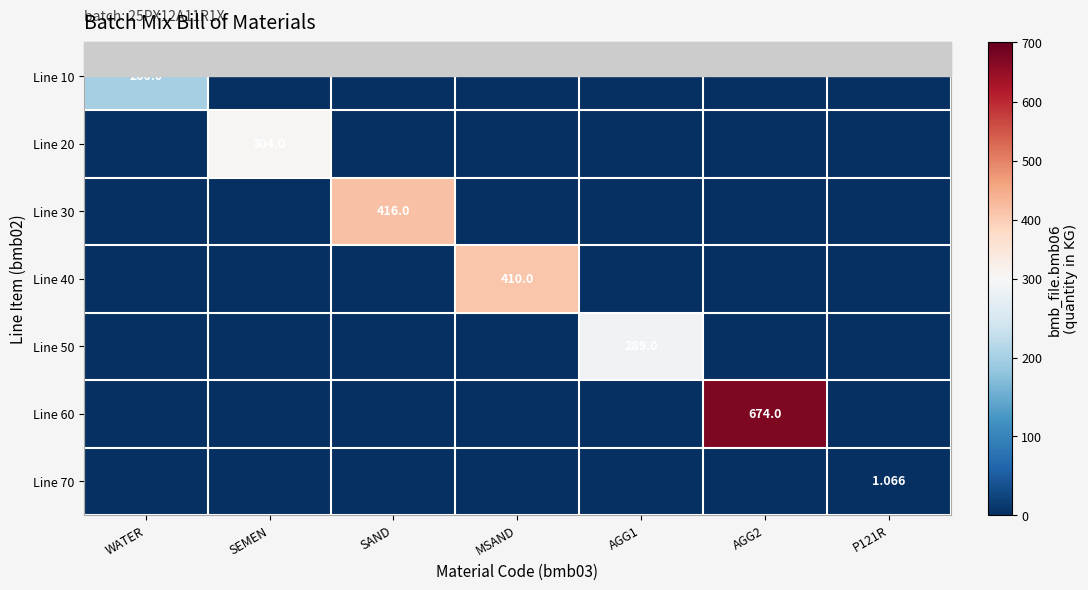

True or false: Line 40 has a value of 0.0 at SEMEN.

True